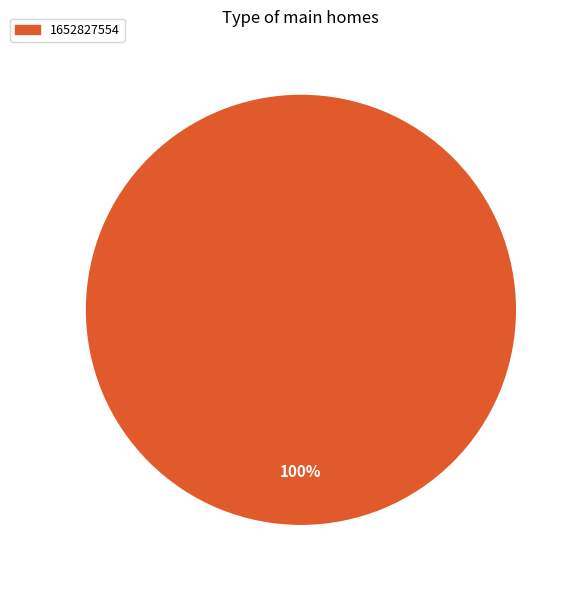

Rank the categories by value from highest to lowest.

1652827554